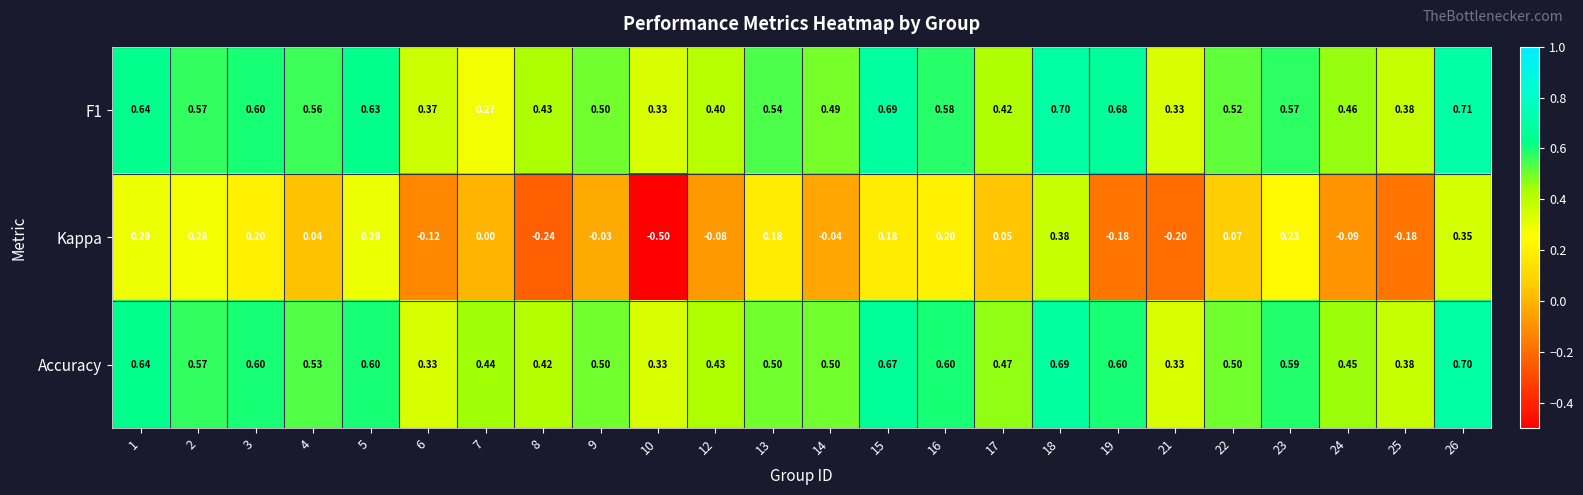

What is the spread (max minus min) of values at 23?

0.4